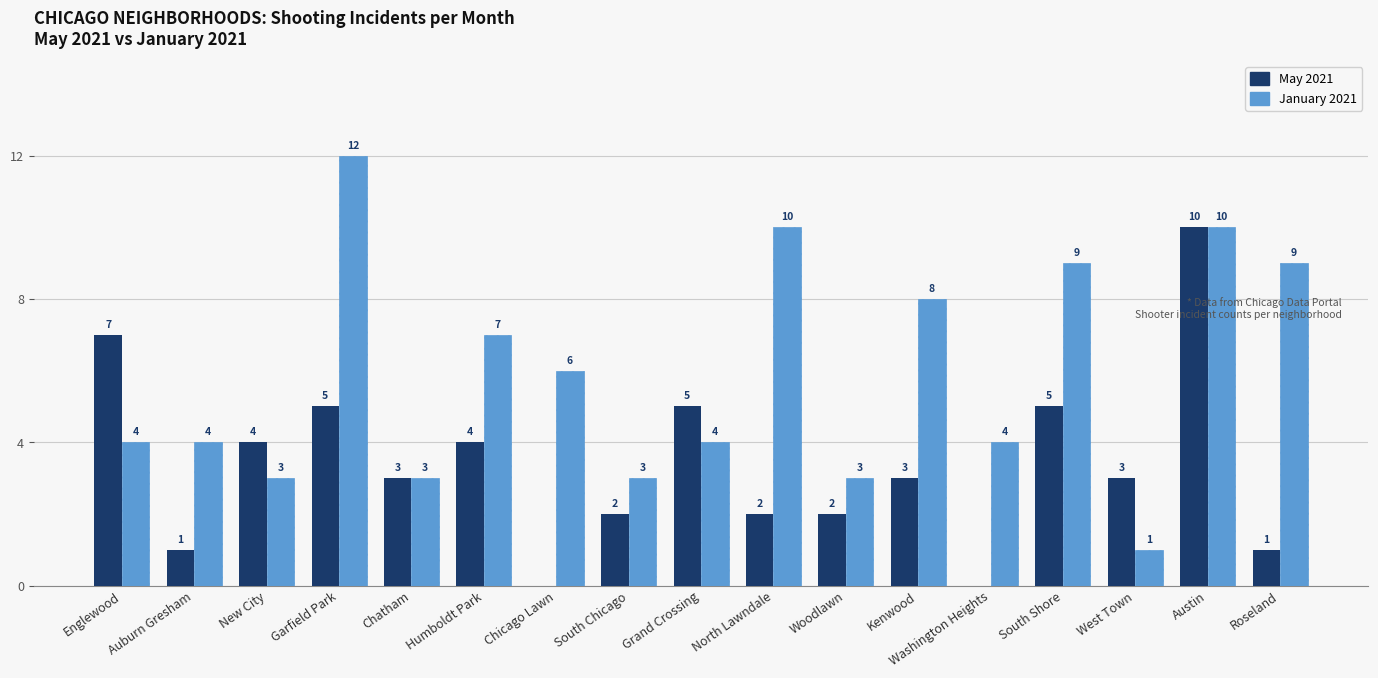

What is the total value across all series at West Town?

4